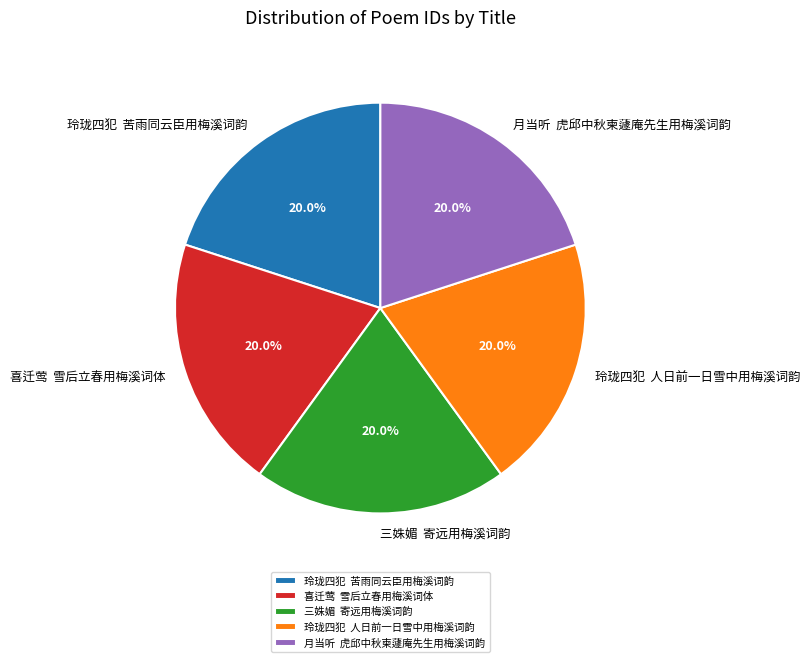

What is the ratio of the value at 月当听 虎邱中秋柬蘧庵先生用梅溪词韵 to the value at 玲珑四犯 人日前一日雪中用梅溪词韵?

1.0